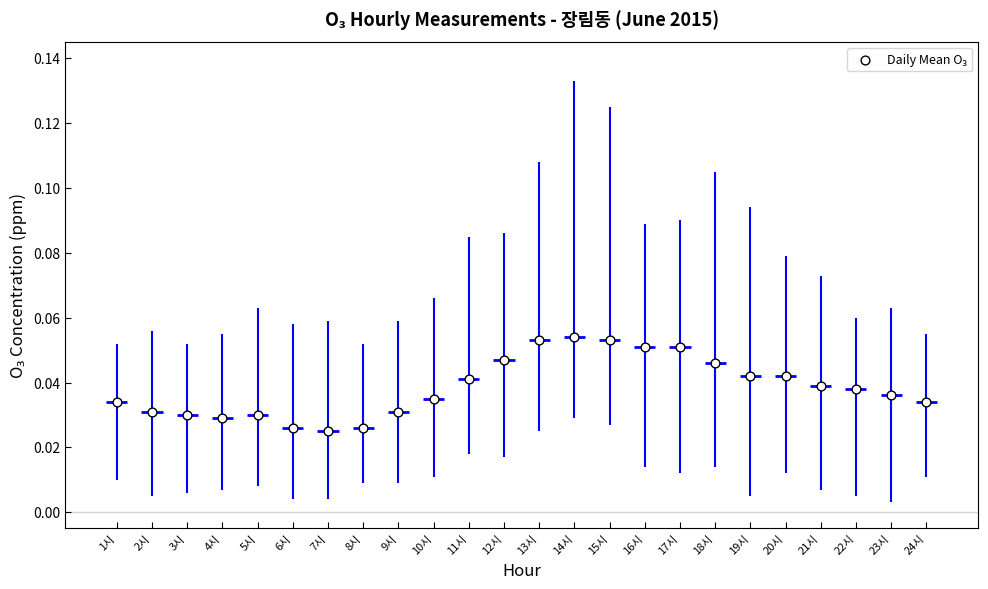

What is the range of X values (max minus min)?

23.0